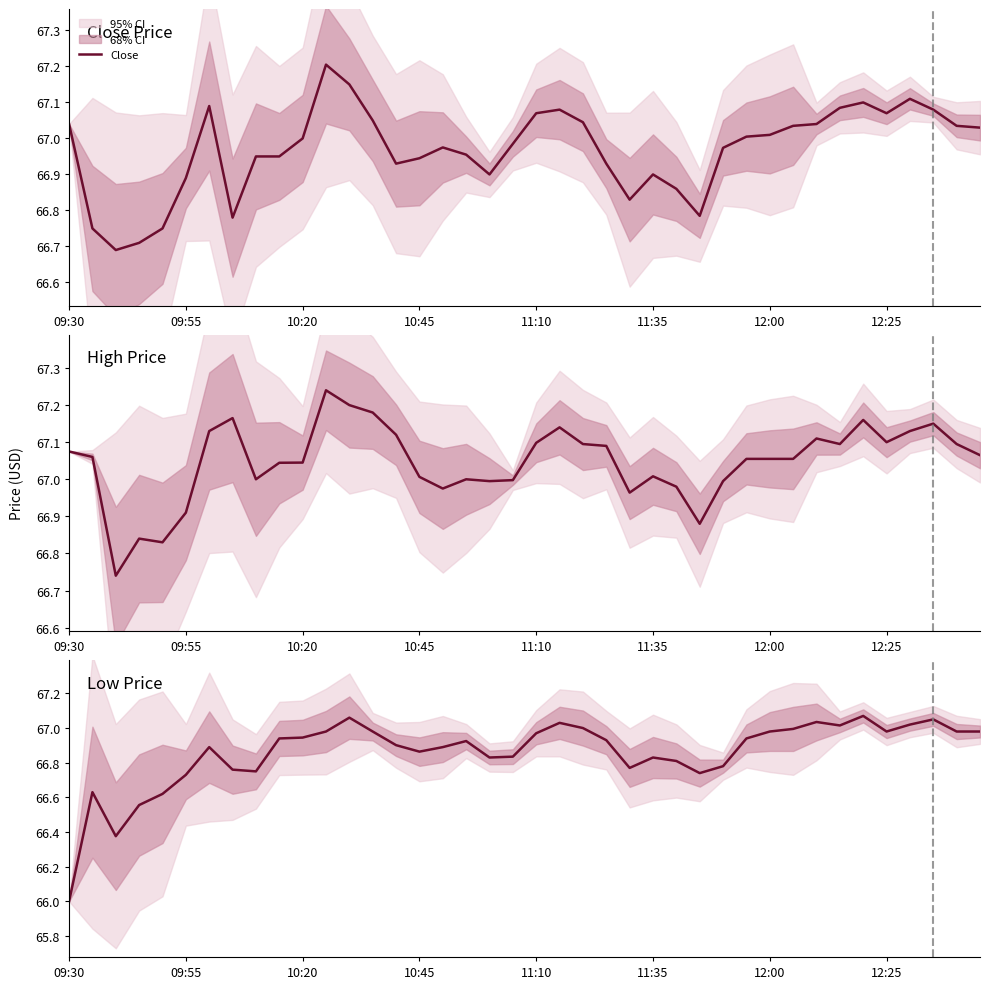

What is the spread (max minus min) of values at 10:20?

0.4